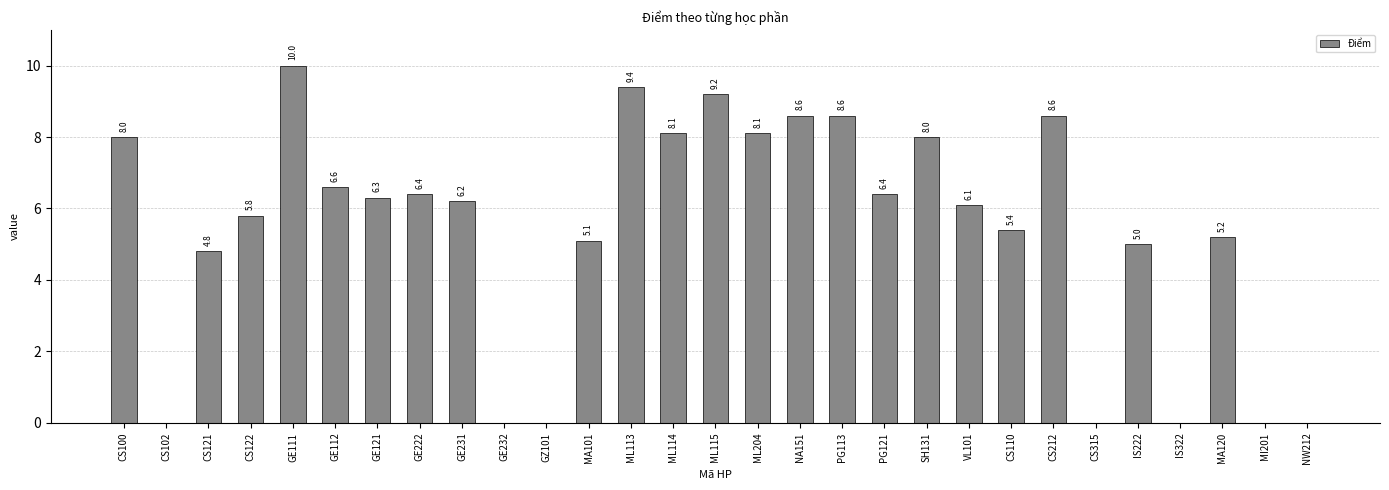

Count the number of values greater than 6.

16